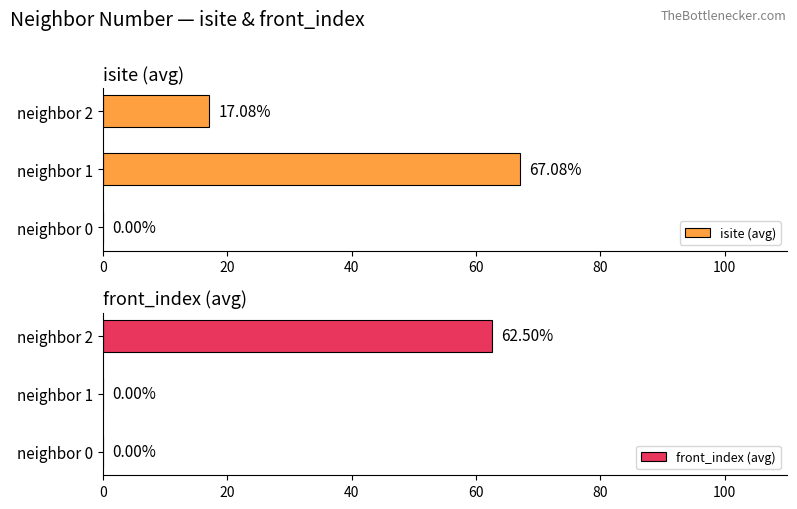

Is it true that isite (avg) equals 0.0 at neighbor 0?

True